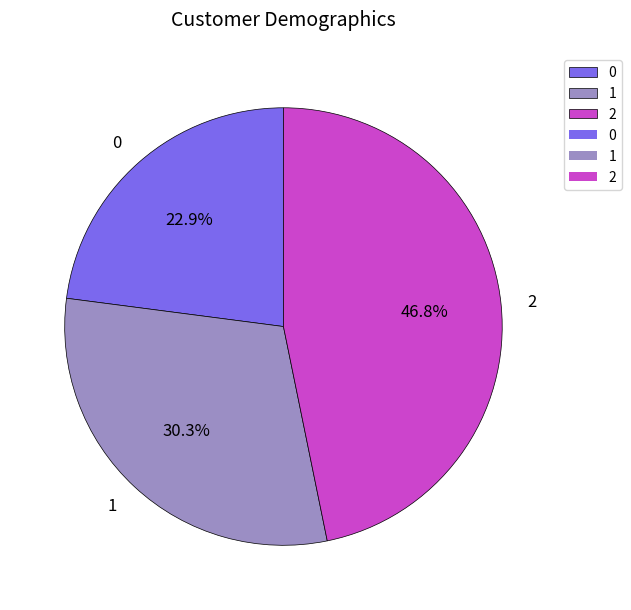

What is the ratio of the value at 1 to the value at 0?

1.3